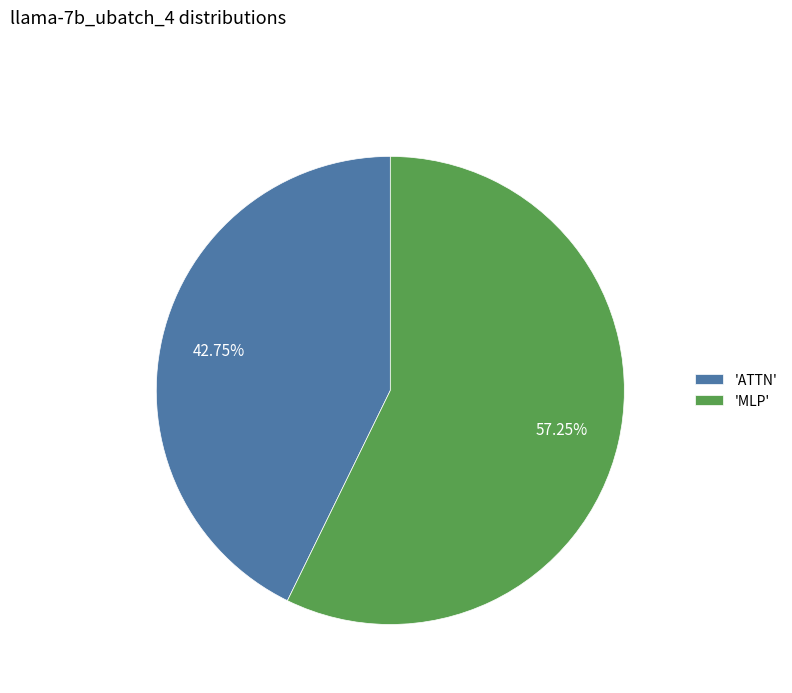

Rank the categories by value from lowest to highest.

'ATTN', 'MLP'